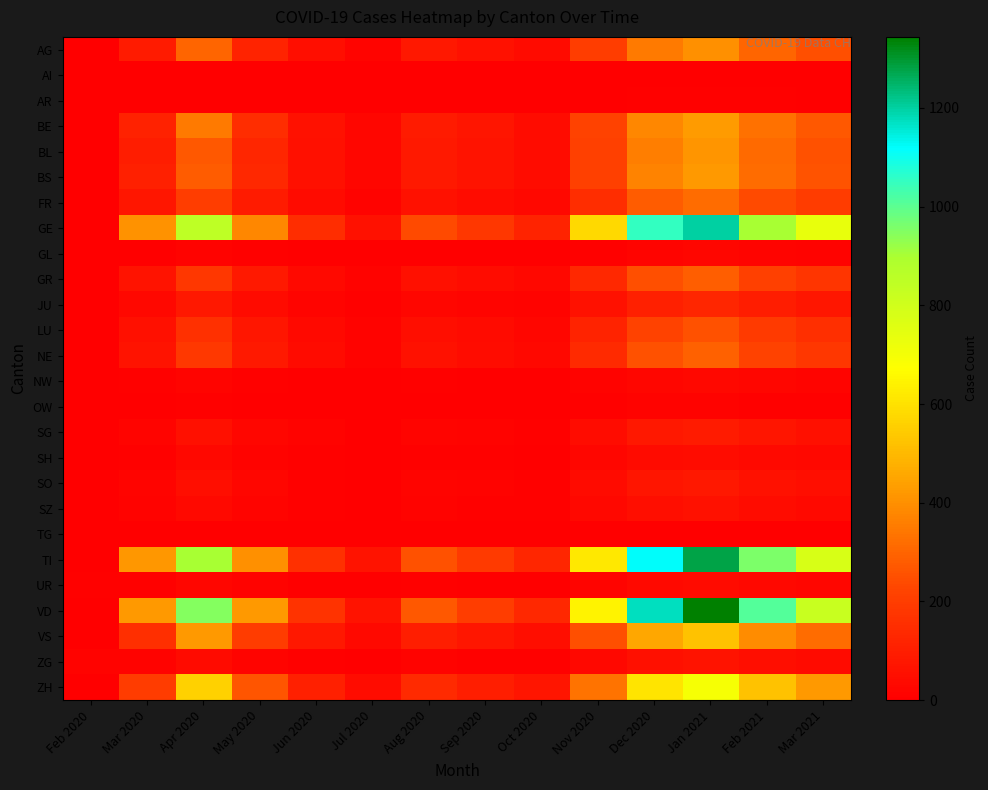

What is the total value across all series at Jul 2020?

442